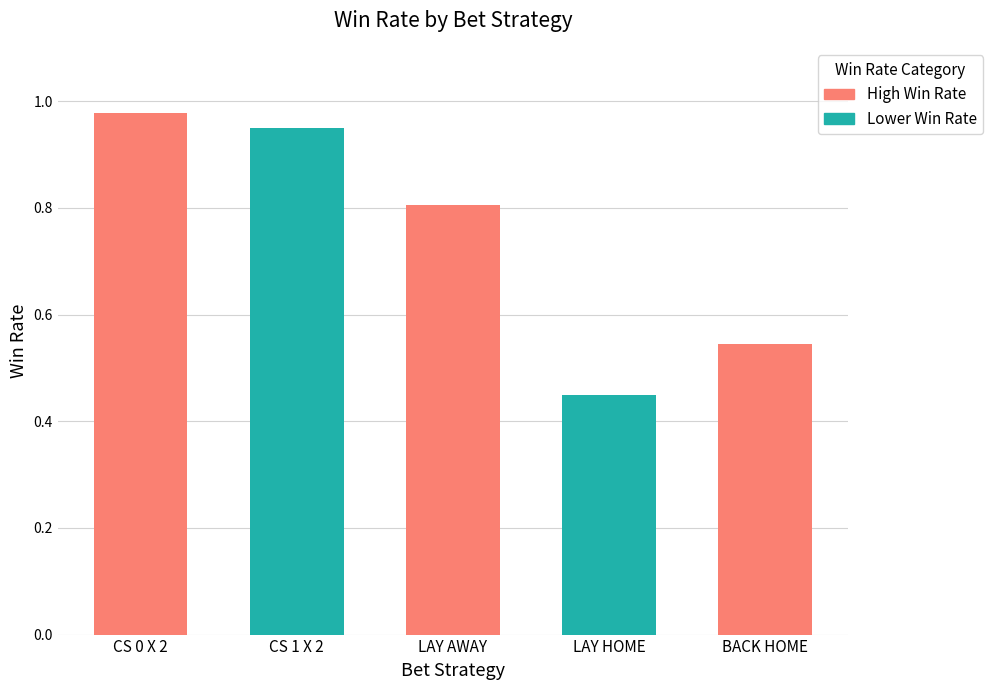

What is the smallest value displayed?

0.5